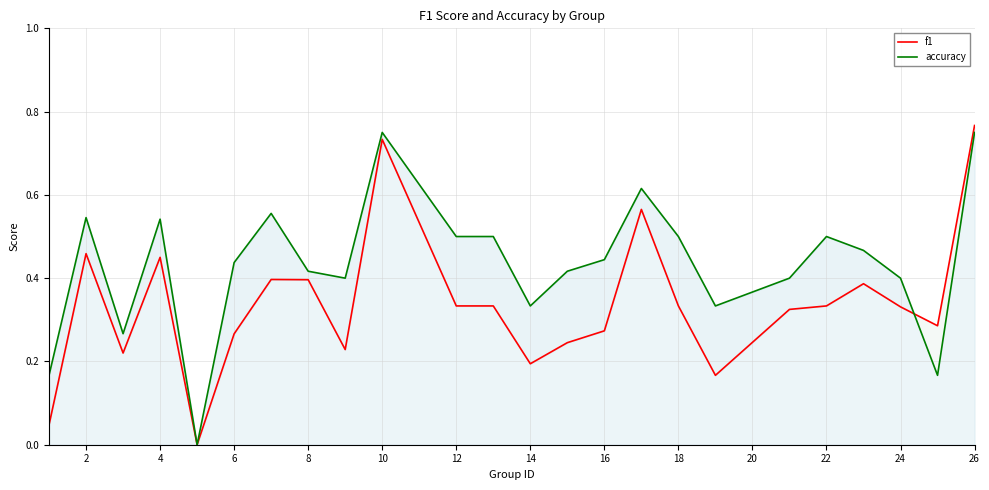

Which label corresponds to the largest value in the chart?

26